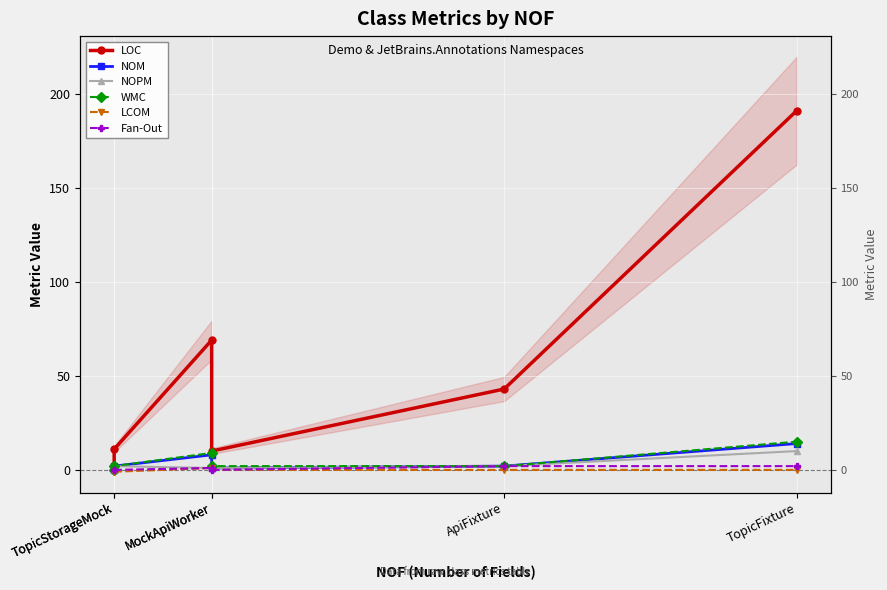

What is the minimum value shown in the chart?

-1